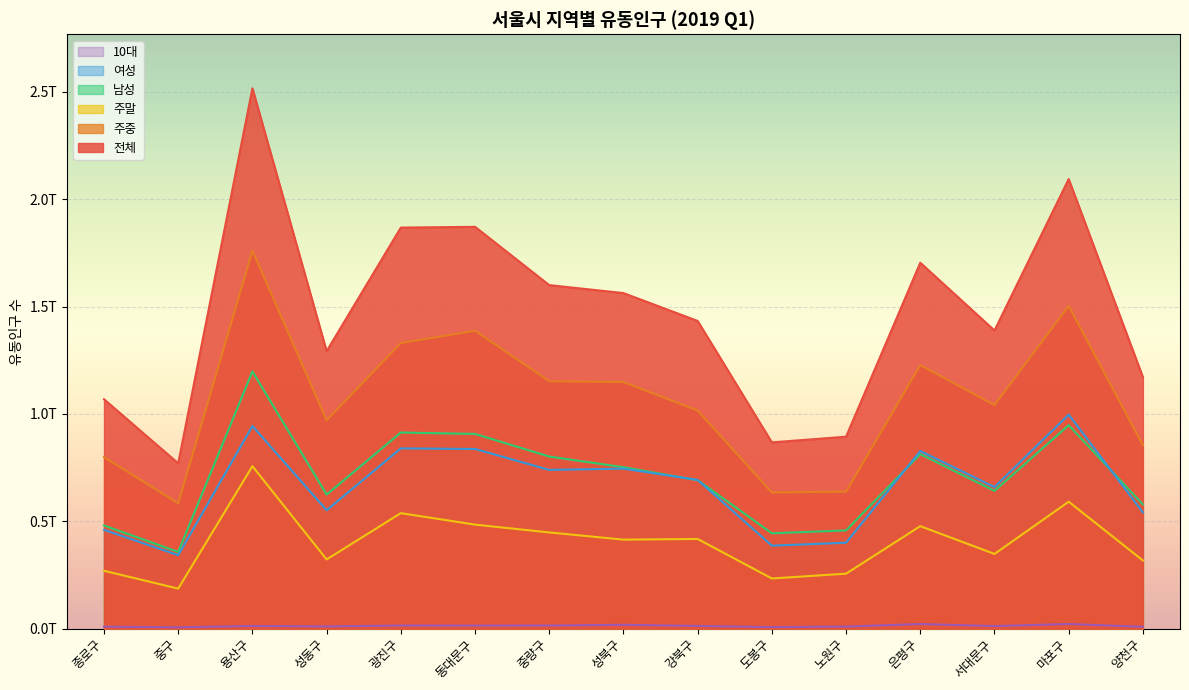

What are all the series names shown in the legend?

전체, 주중, 주말, 남성, 여성, 10대